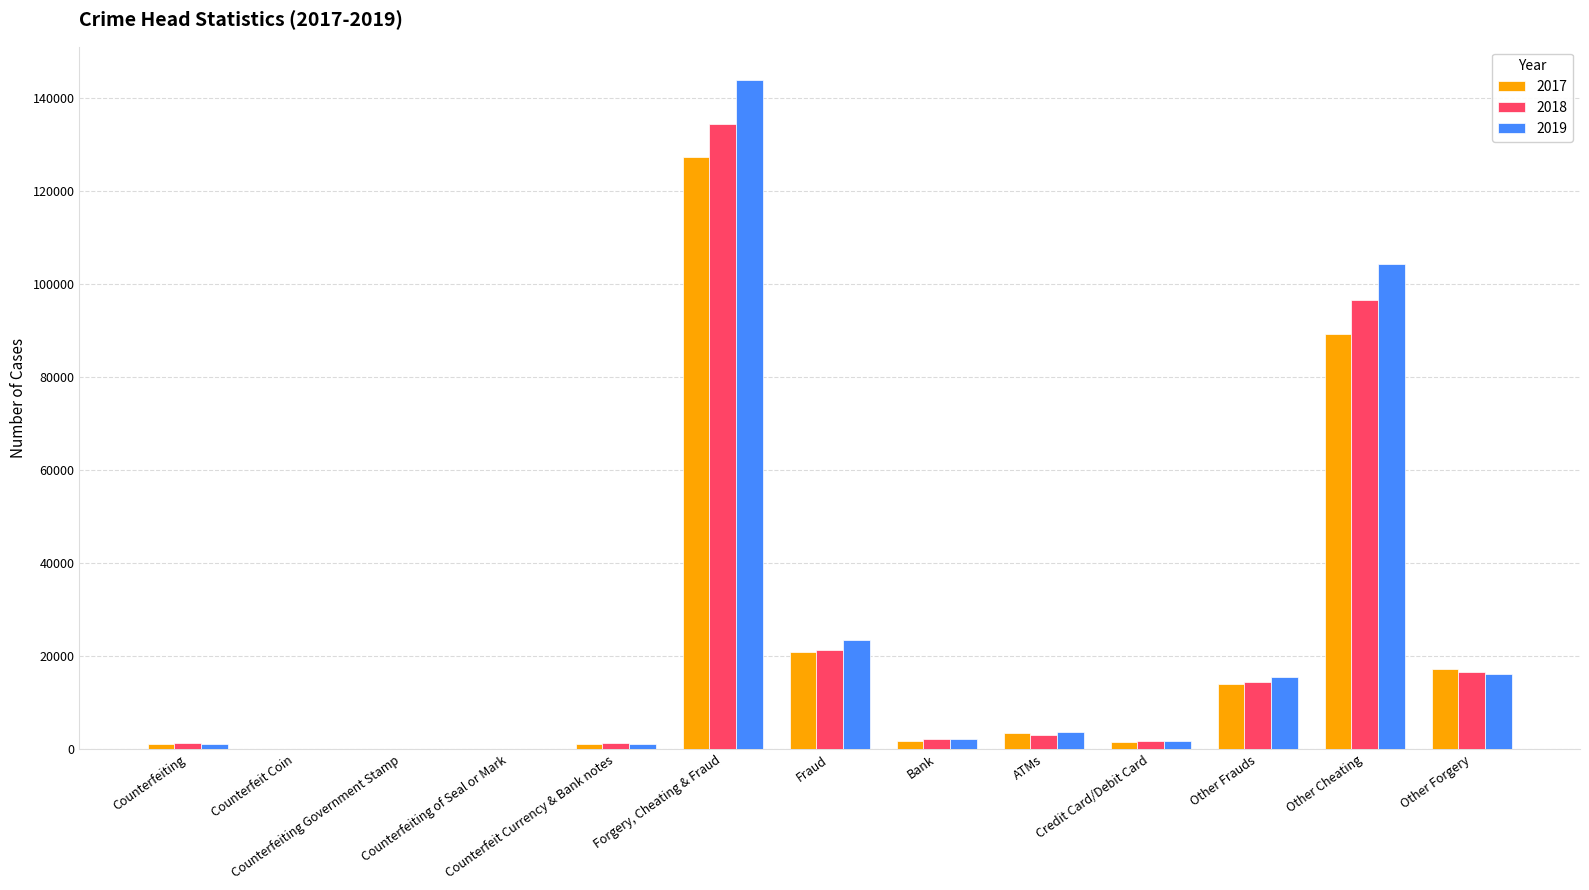

Between ATMs and Other Cheating, which series saw the biggest shift?

2019